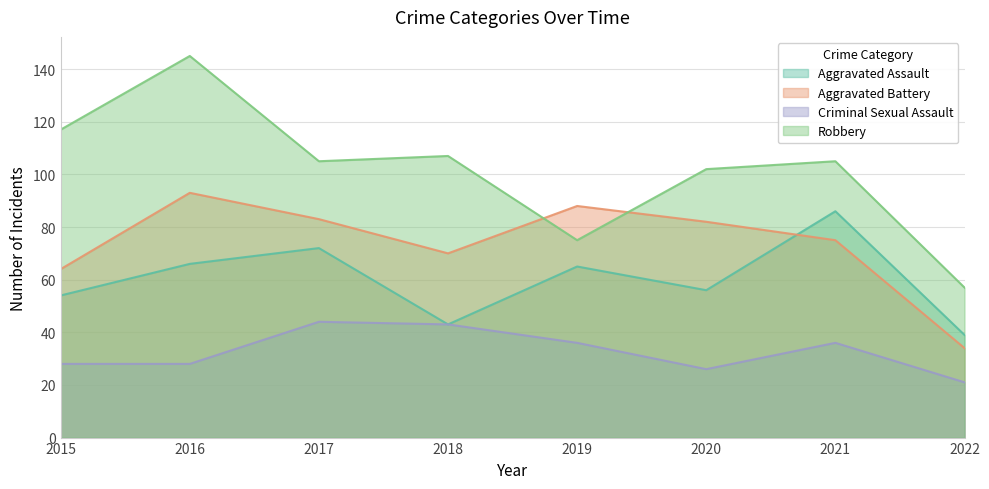

What is the maximum value shown in the chart?

145